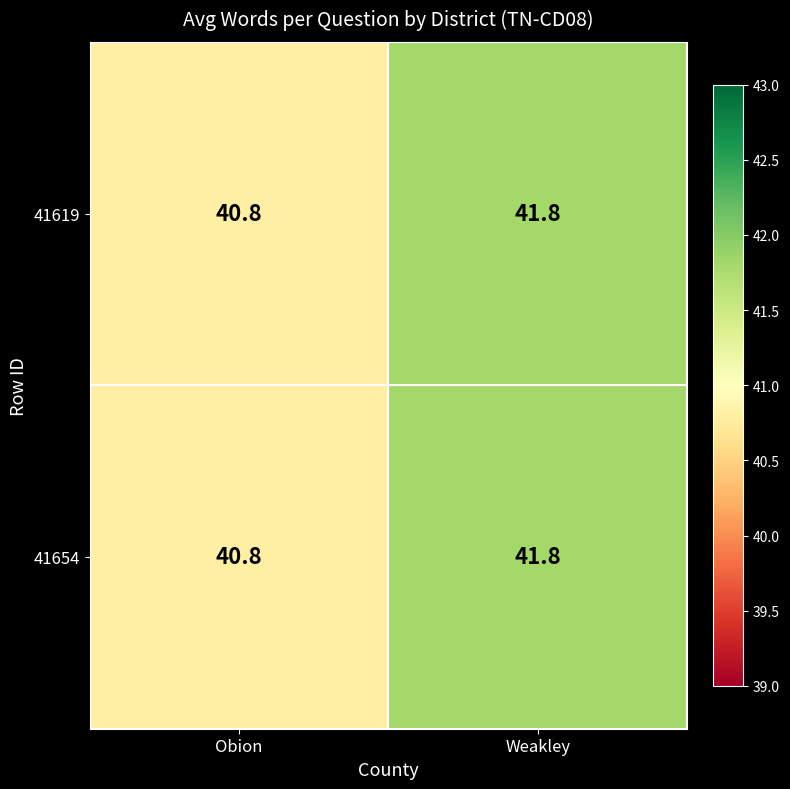

Where does the 41619 series first go above 41?

Weakley